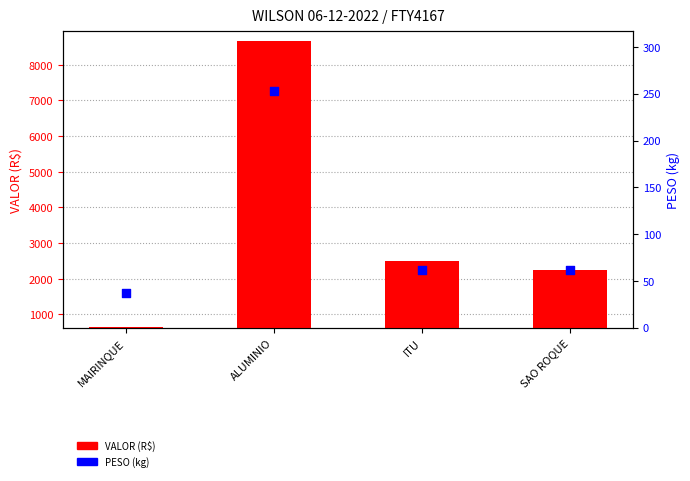

Which series reaches the minimum Y coordinate?

PESO (kg)